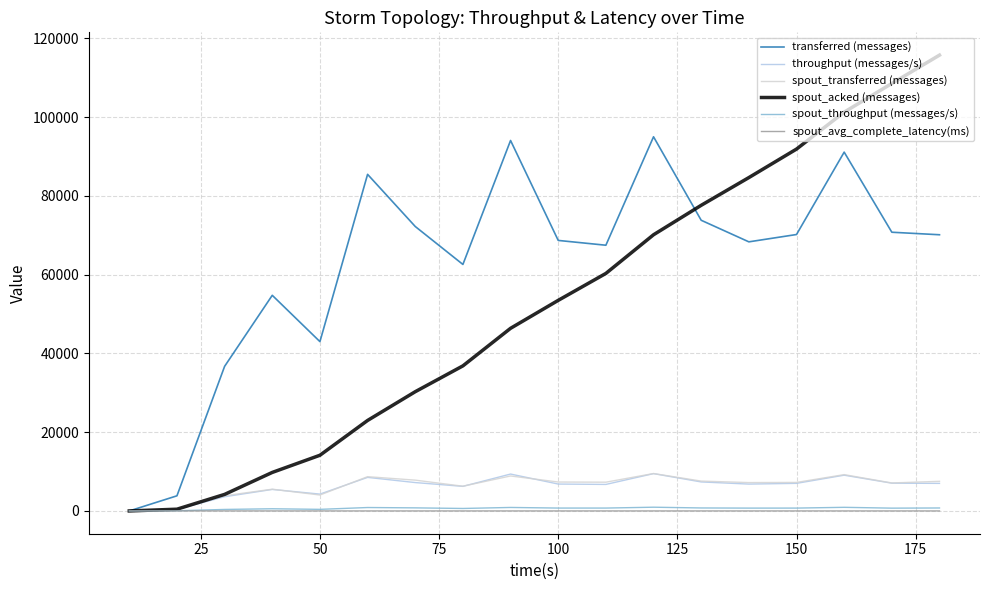

Which series has the largest range (max minus min)?

spout_acked (messages)